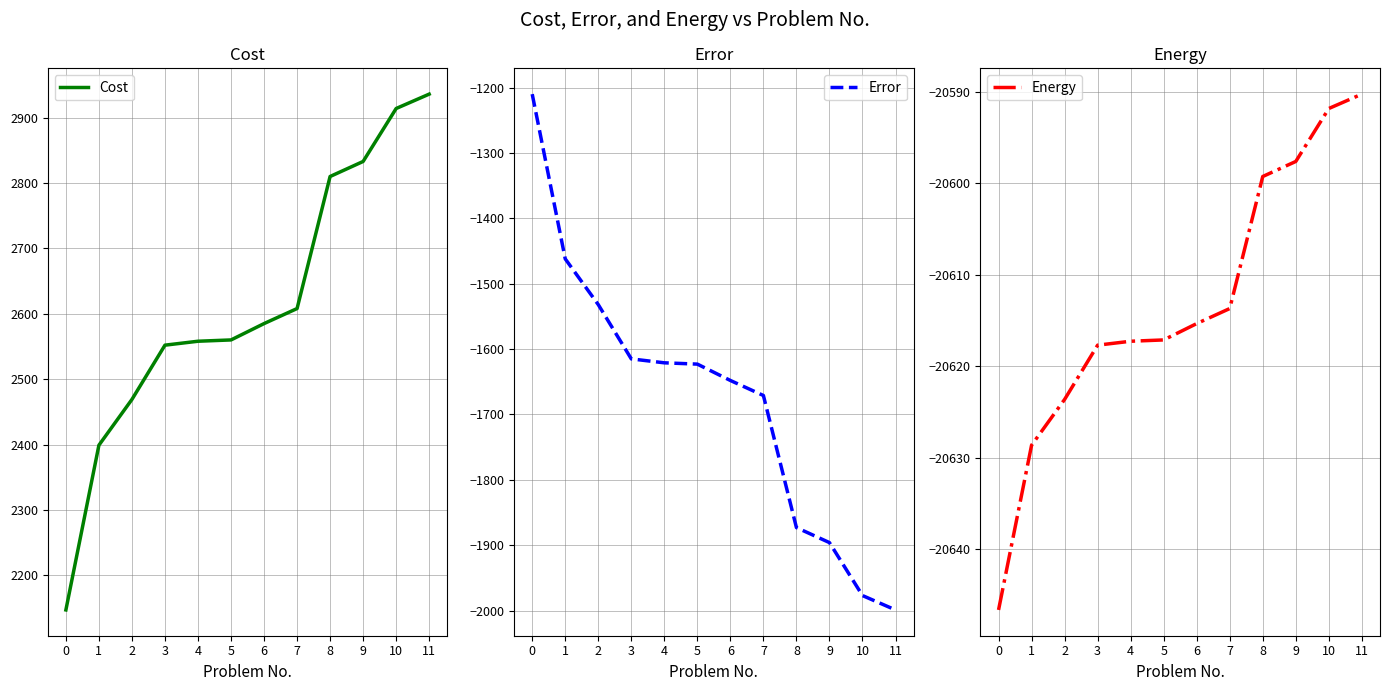

True or false: Cost and Energy intersect in this chart.

False